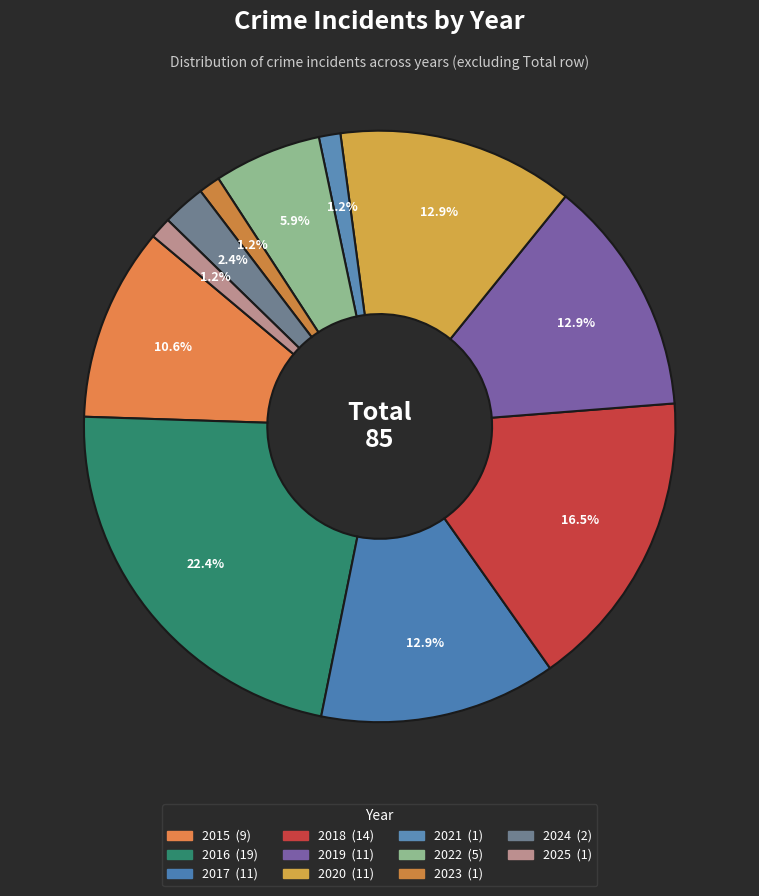

What portion of the pie excludes 2025?

98.8%